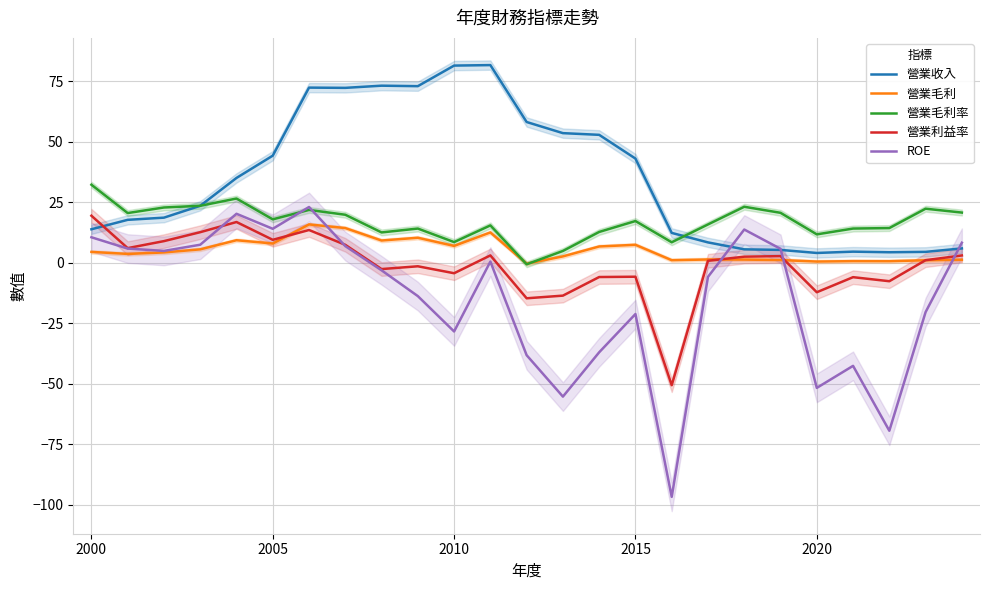

What is the difference between the maximum and minimum values in the ROE series?

119.7